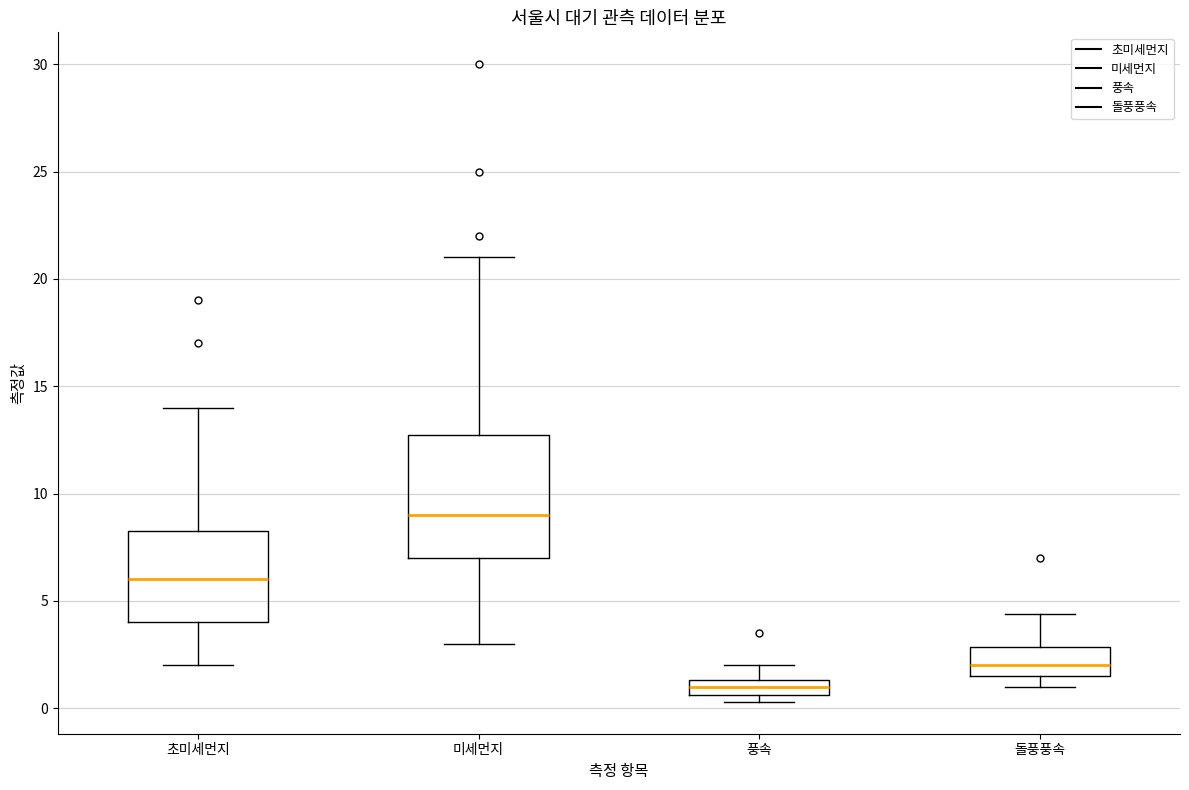

Which box is the tallest, from its lower edge to its upper edge?

미세먼지